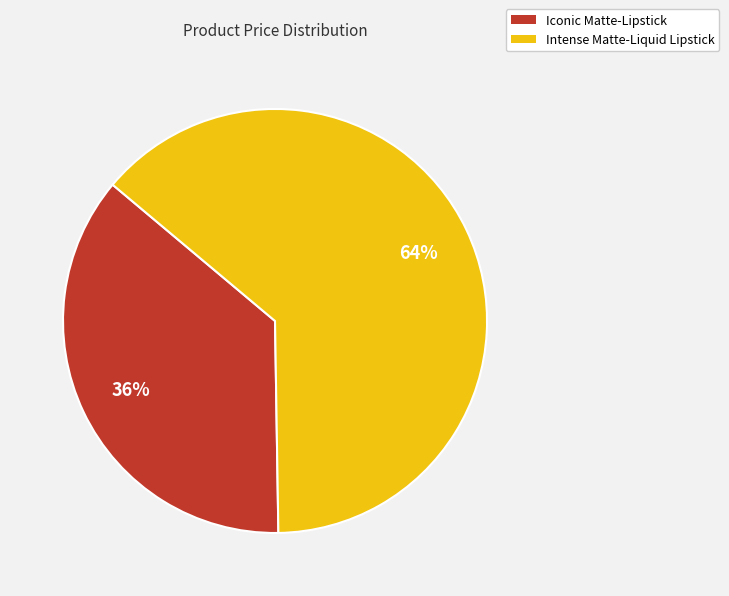

Does any single category account for the majority?

Yes